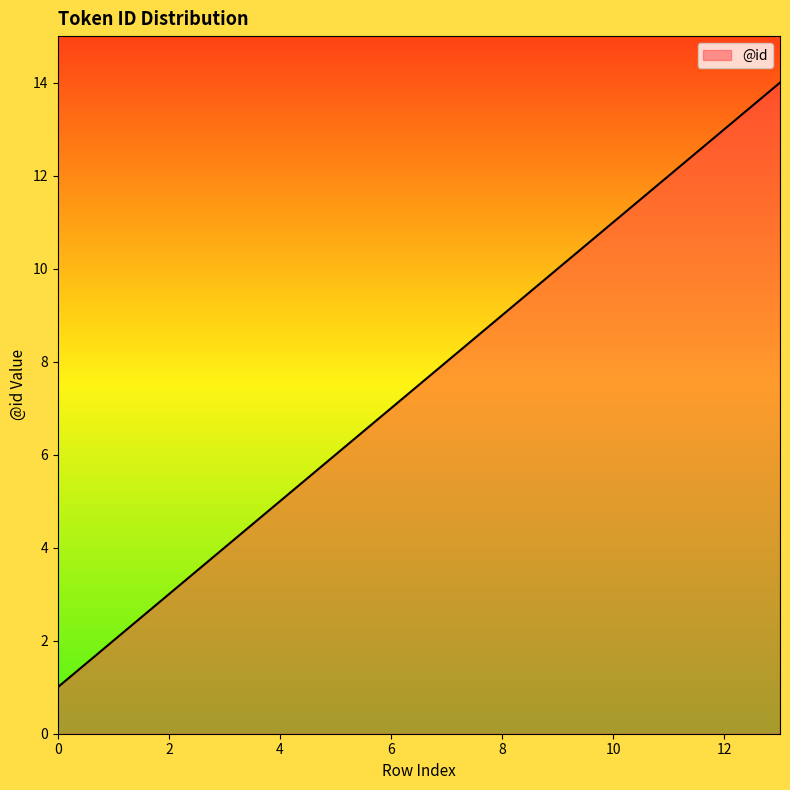

What is the greatest value displayed?

14